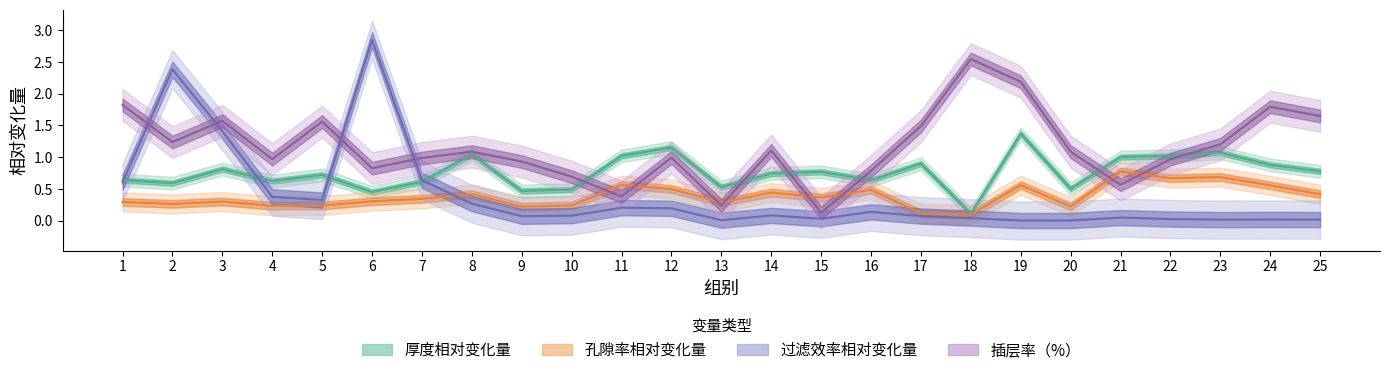

At 1, list the series in order from largest to smallest.

插层率（%）, 厚度相对变化量, 过滤效率相对变化量, 孔隙率相对变化量